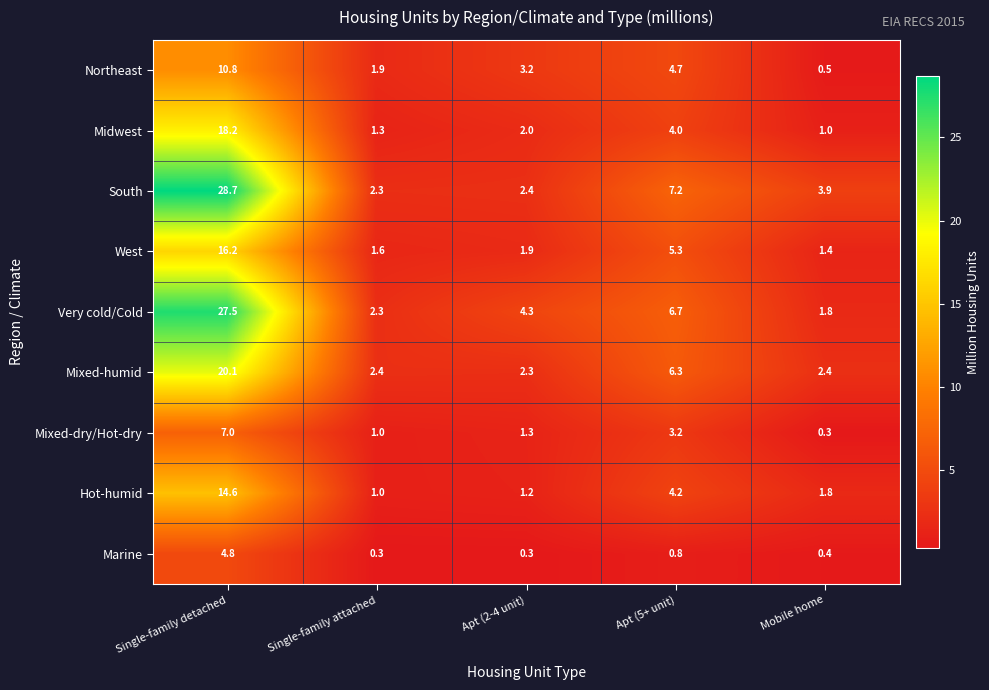

What is the difference between the West values at Single-family detached and Single-family attached?

14.6